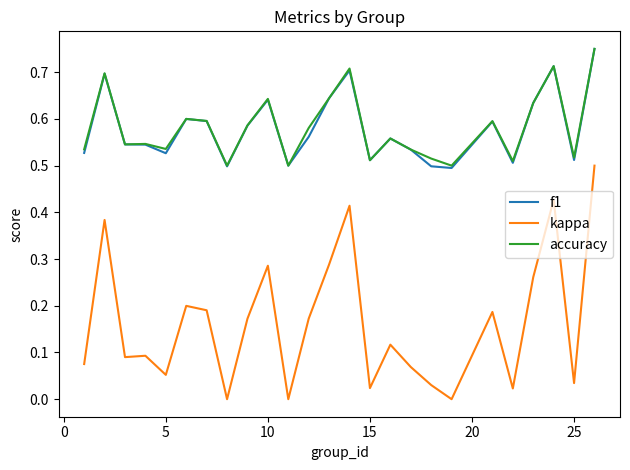

True or false: kappa and accuracy cross at least once.

False